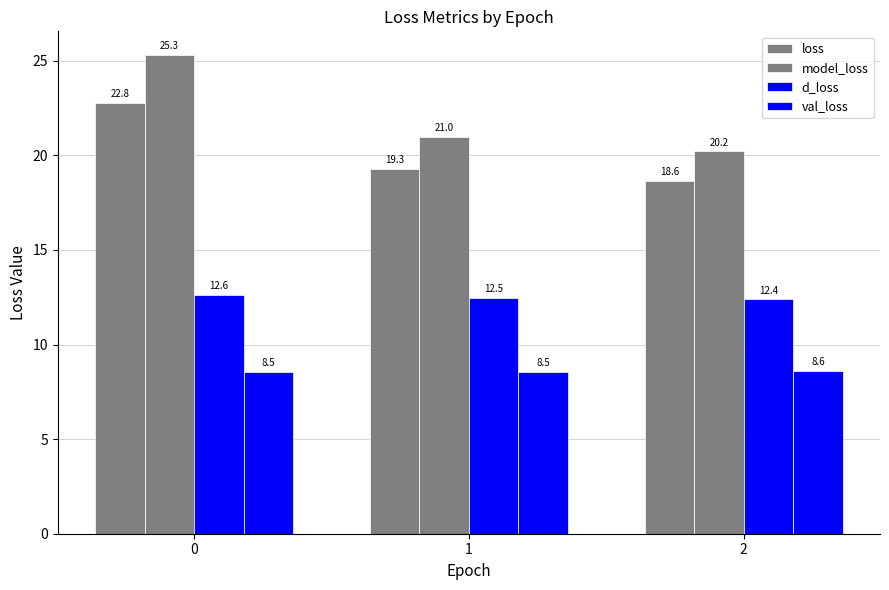

What is the value of the val_loss bar at the 1st from the left?

8.5